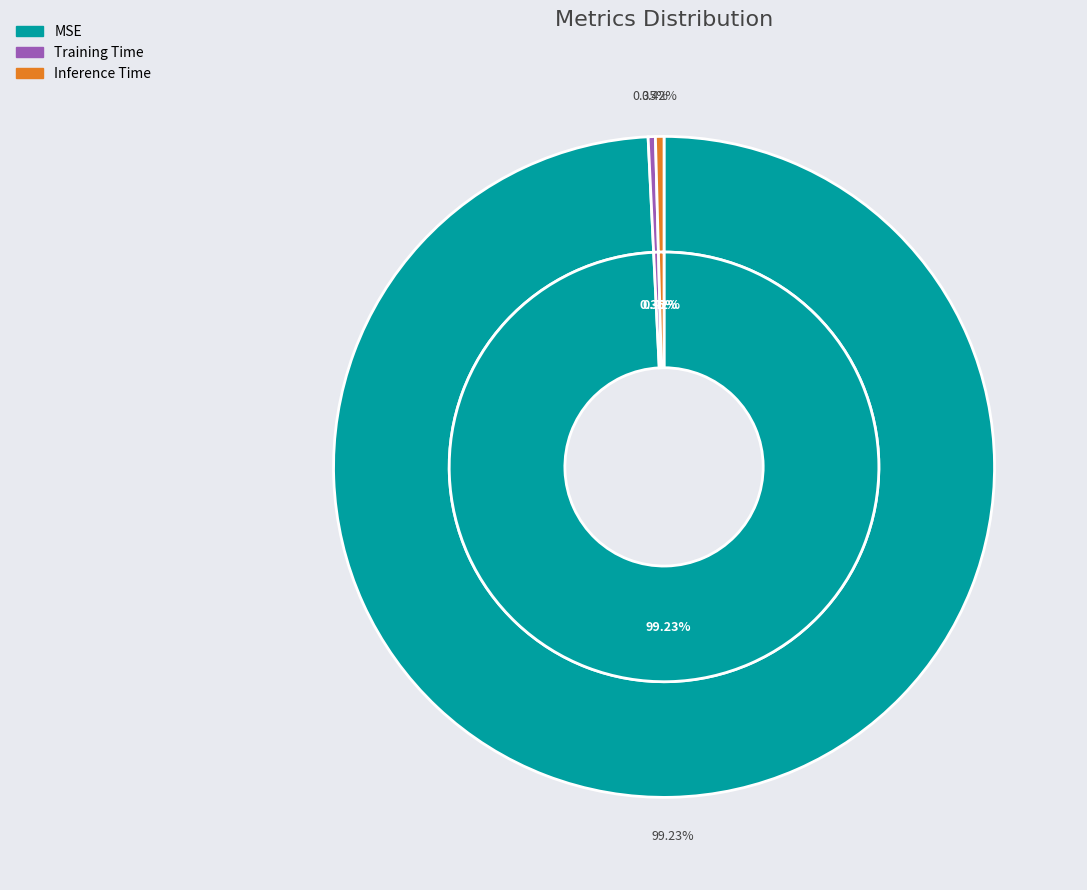

True or false: Training Time accounts for 1% of the total.

False